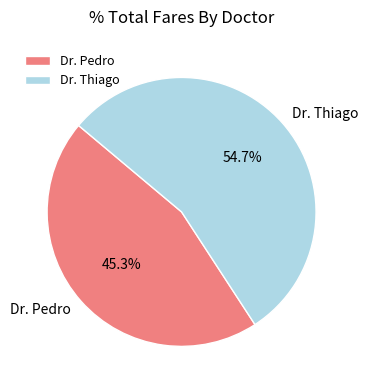

Is it true that Dr. Thiago is 64% of the pie?

False